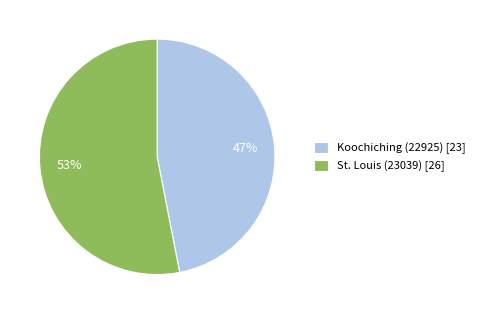

The St. Louis (23039) slice represents 53% of the pie. True or false?

True